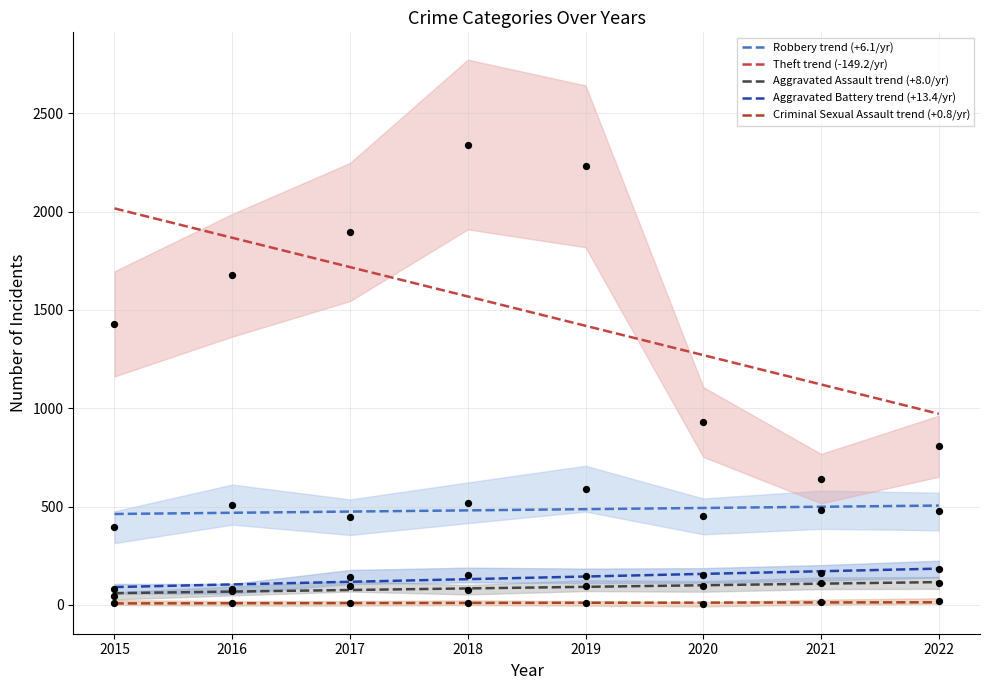

At how many categories does at least one series exceed 1449?

4